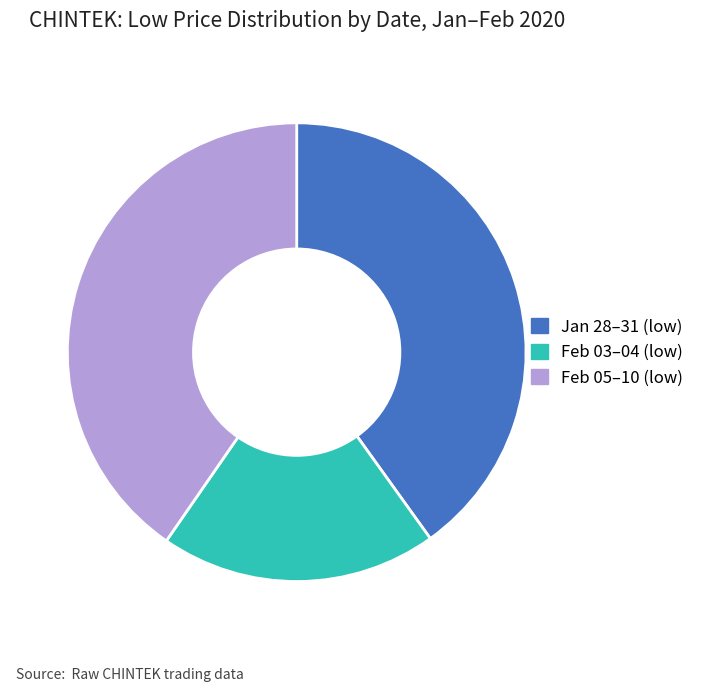

Is it true that Feb 03–04 (low) is 31% of the pie?

False